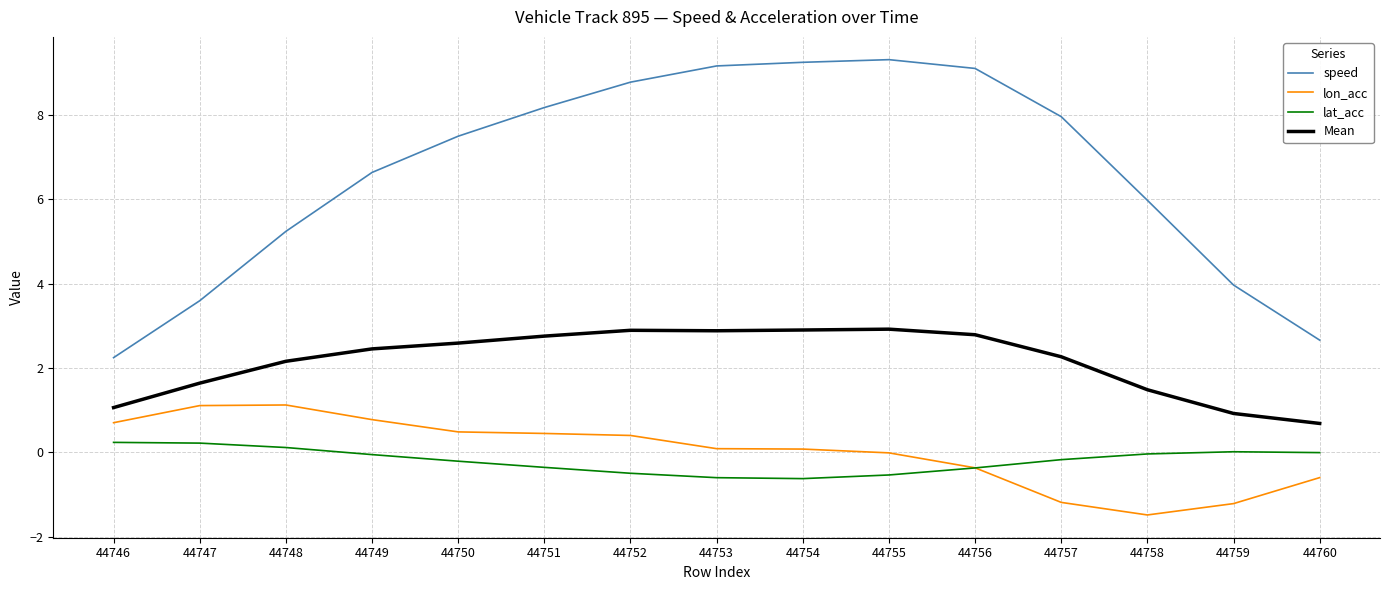

The Mean series shows 2.9 at 44753. True or false?

True